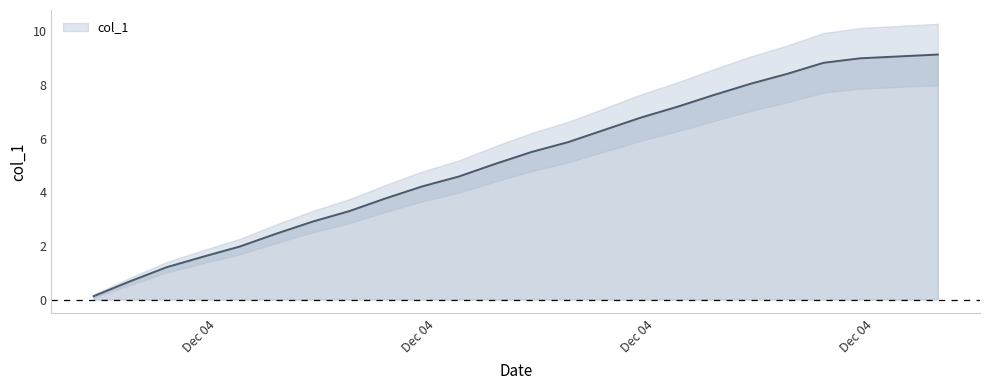

List the labels in order of value, smallest first.

1638619800.0, 1638620100.0, 1638620400.0, 1638620700.0, 1638621000.0, 1638621300.0, 1638621600.0, 1638621900.0, 1638622200.0, 1638622500.0, 1638622800.0, 1638623100.0, 1638623400.0, 1638623700.0, 1638624000.0, 1638624300.0, 1638624600.0, 1638624900.0, 1638625200.0, 1638625500.0, 1638625800.0, 1638626100.0, 1638626400.0, 1638626700.0, 1638626739.0